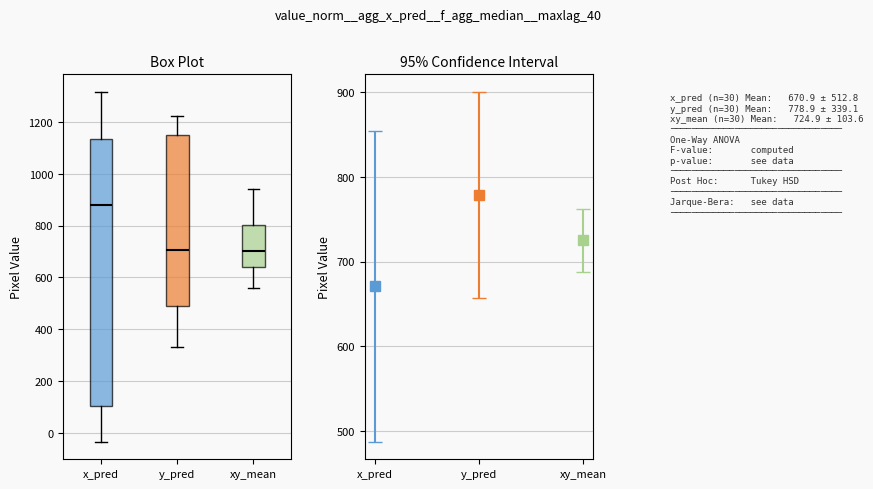

Where is the lower edge of the box for x_pred on the y-axis? The values are not printed on the chart, so give them approximately, as read against the axis.

100